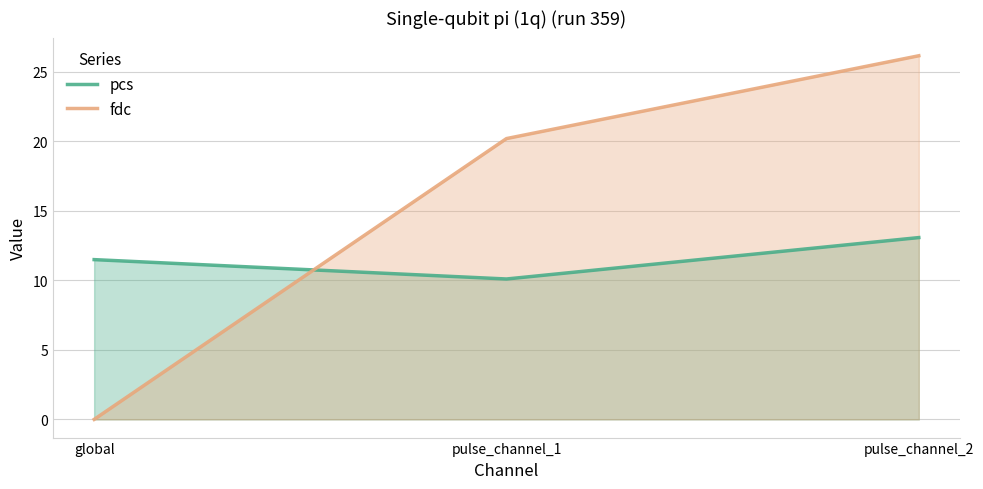

At which label is pcs closest to 11?

global